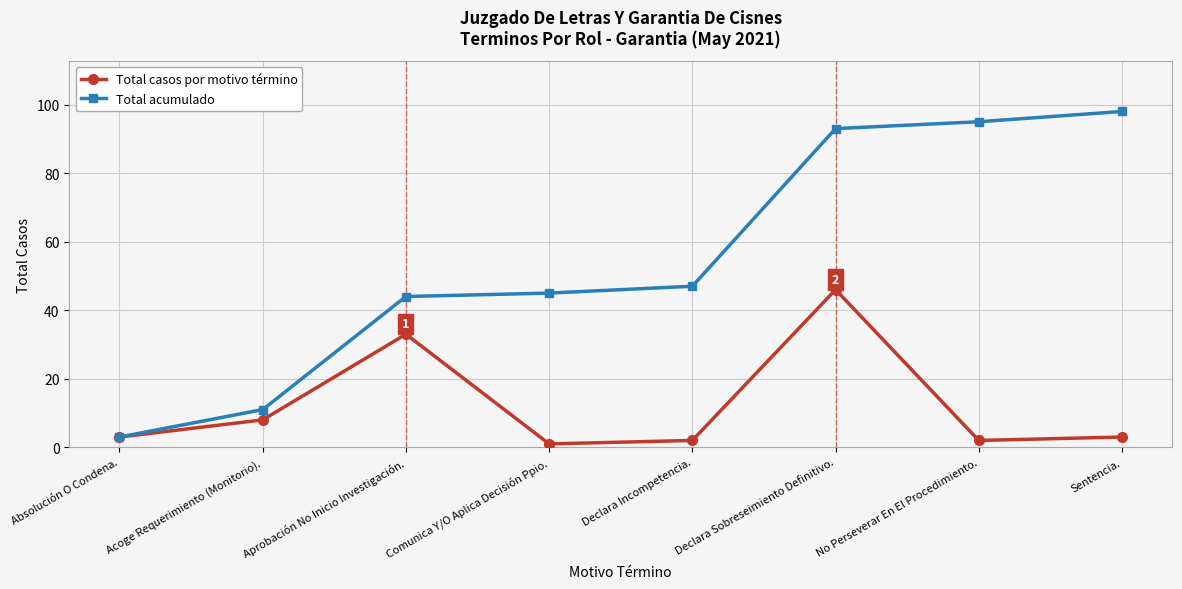

List the series in order of their overall mean, lowest first.

Total casos por motivo término, Total acumulado